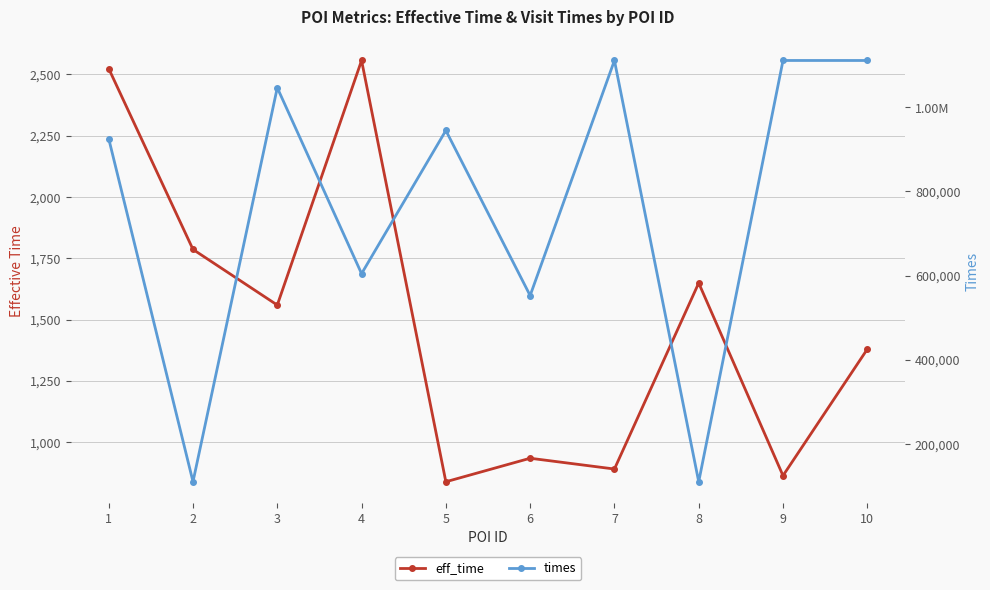

Which series has the largest range (max minus min)?

times